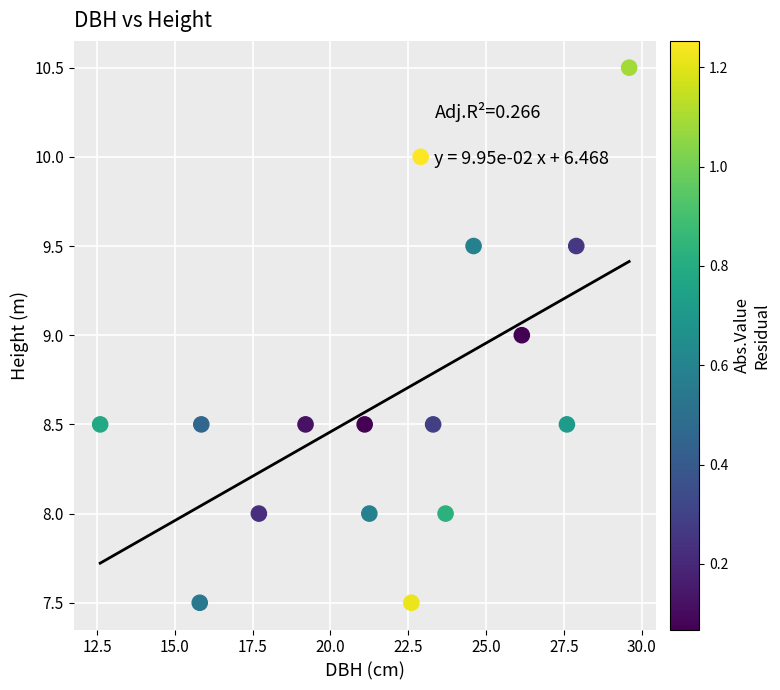

What is the range of X values (max minus min)?

17.0